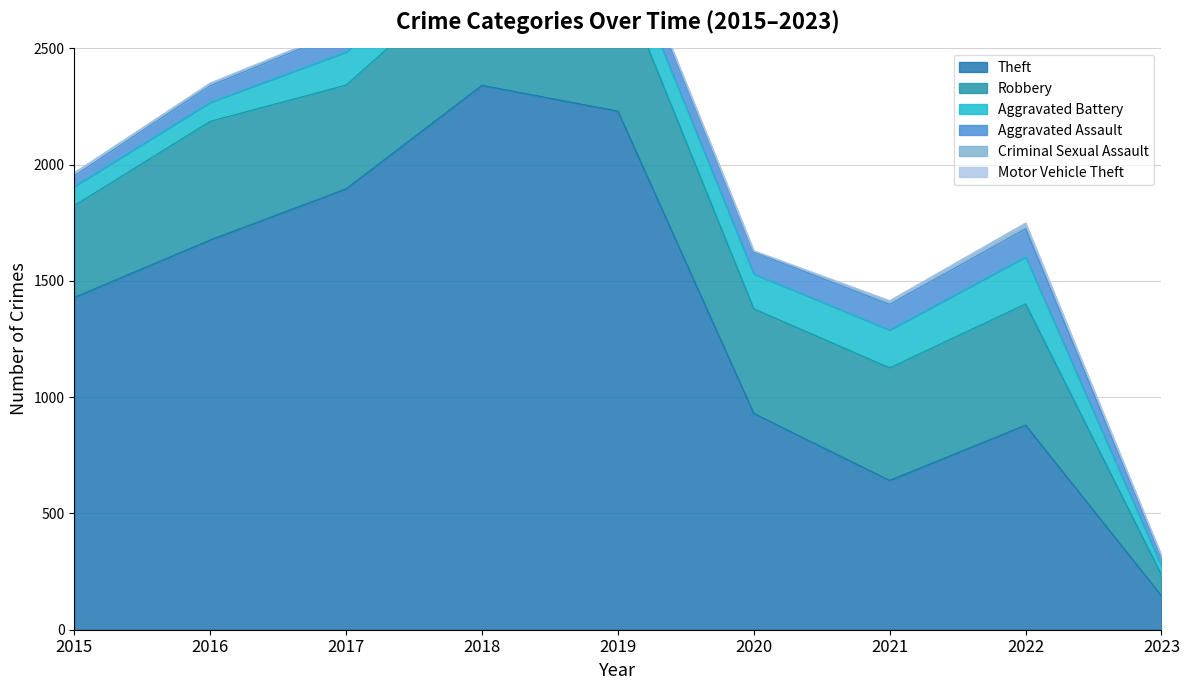

Reading right to left, transcribe all the data shown in this chart.

Theft: 146	880	642	930	2230	2341	1896	1676	1429
Robbery: 90	521	484	450	591	519	446	510	395
Aggravated Battery: 38	202	163	150	148	152	142	82	82
Aggravated Assault: 36	121	110	94	98	77	95	71	46
Criminal Sexual Assault: 6	23	14	3	8	11	8	8	12
Motor Vehicle Theft: 3	2	2	3	1	1	2	4	1